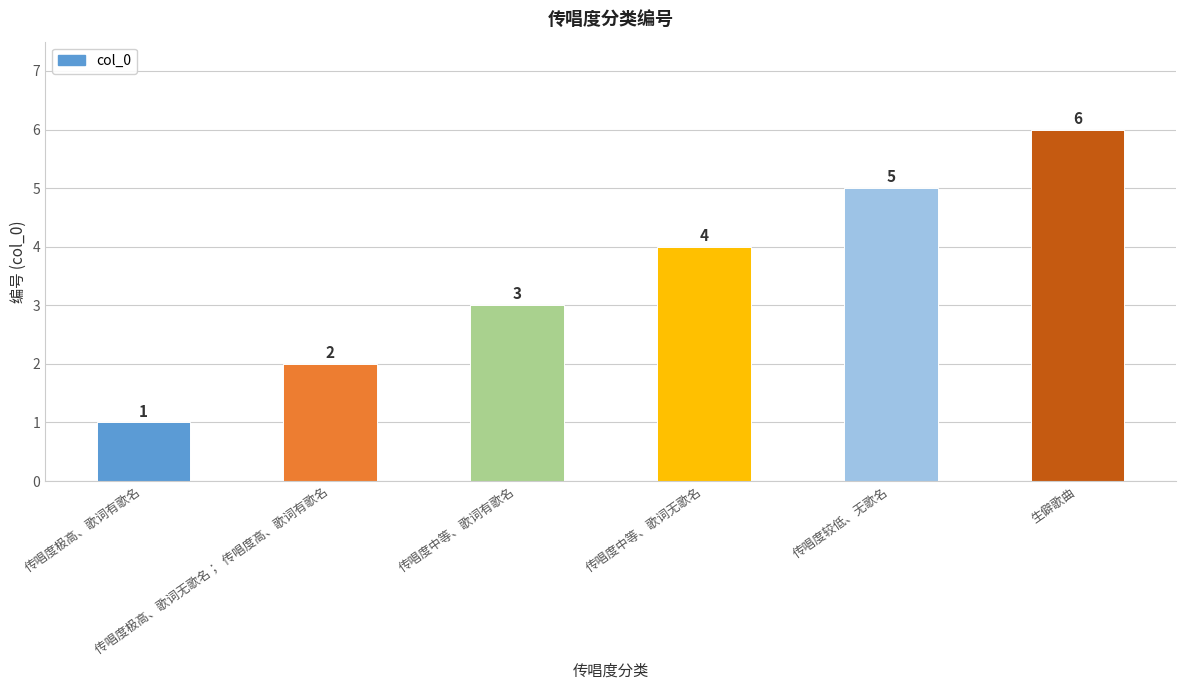

What is the ratio of the value at 传唱度中等、歌词有歌名 to the value at 传唱度极高、歌词无歌名；  传唱度高、歌词有歌名?

1.5